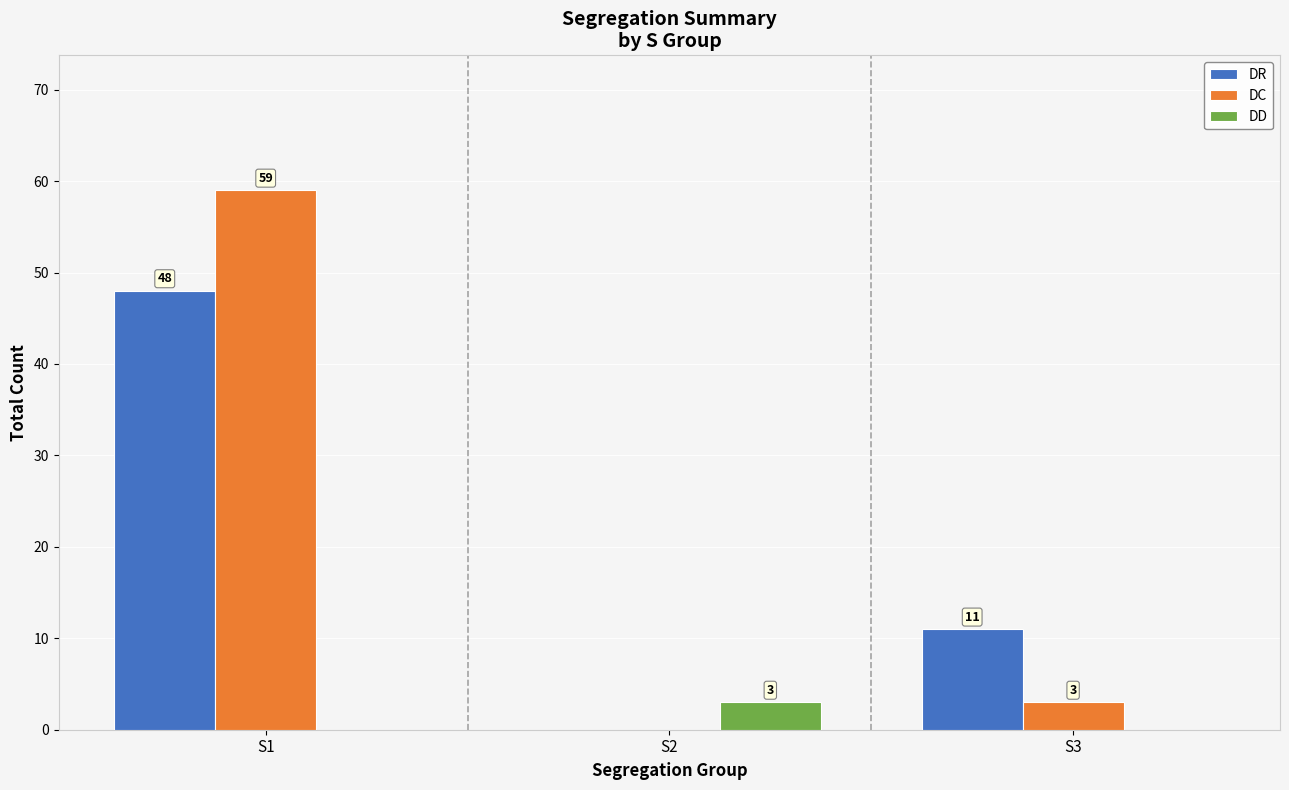

Are the bars grouped side by side (vs. stacked)?

Yes